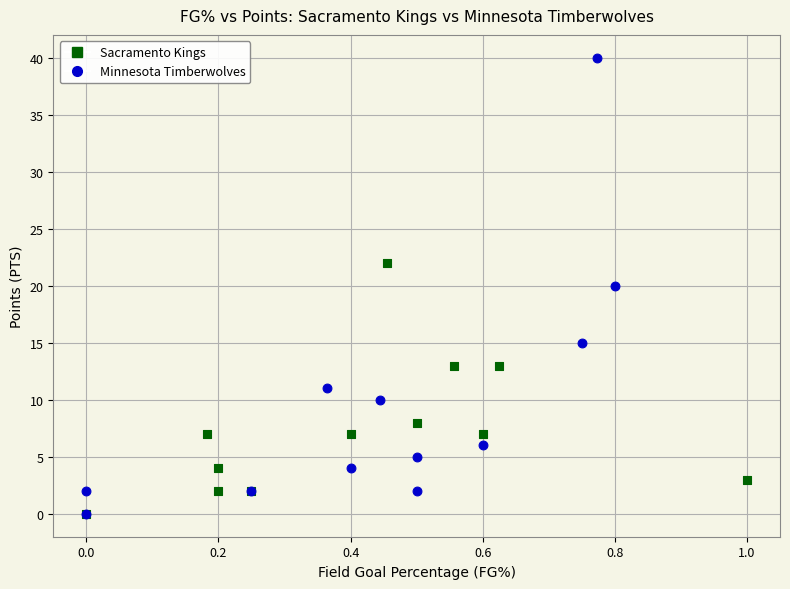

Which series has the largest Y range (max minus min)?

Minnesota Timberwolves